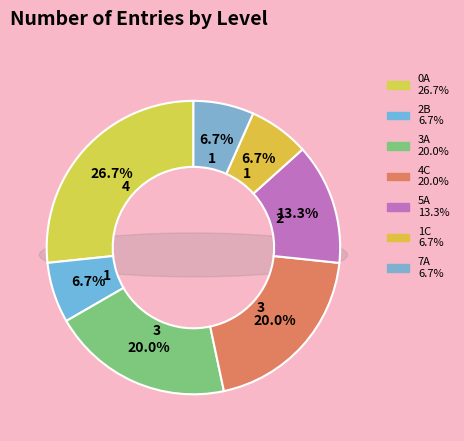

Count the number of slices in the pie.

7